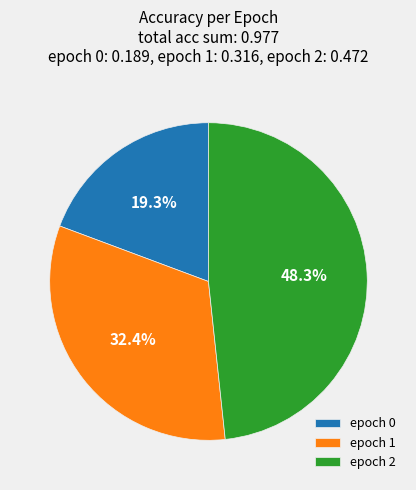

Which slice is the smallest?

epoch 0